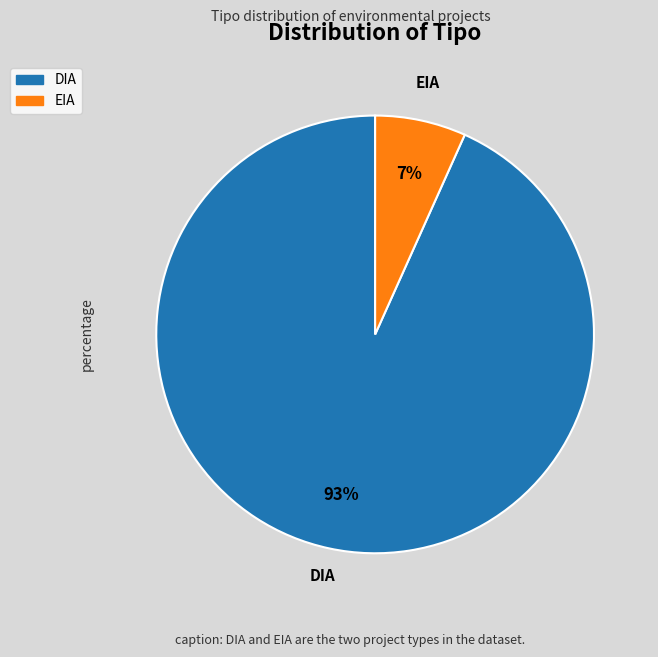

Count the number of slices in the pie.

2